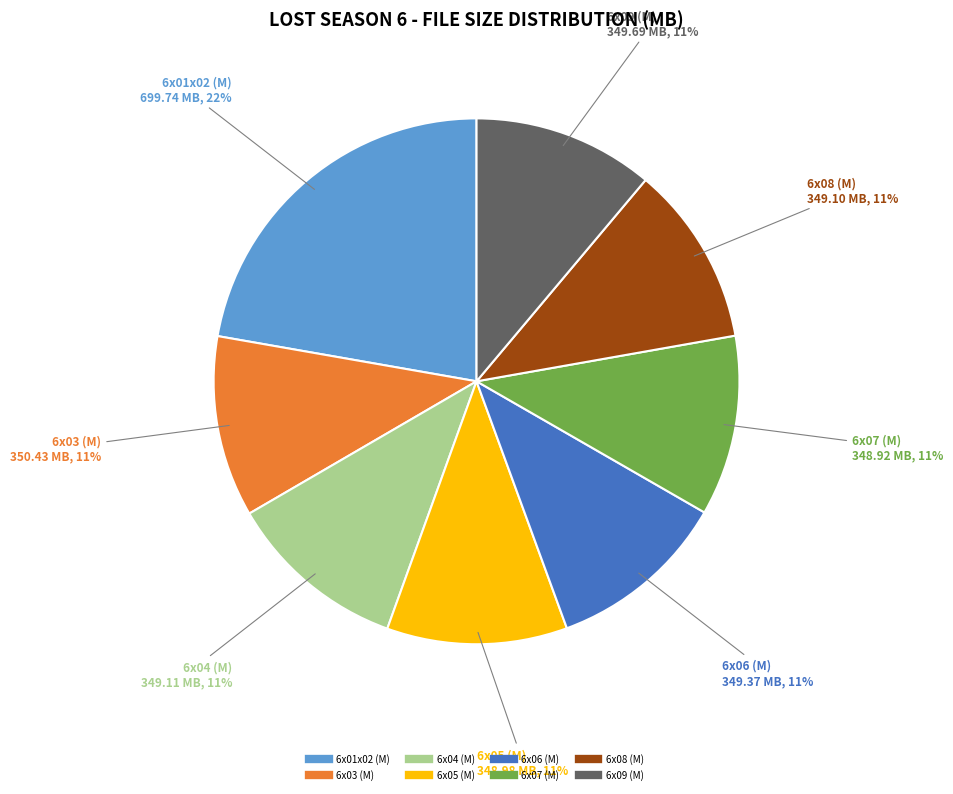

To the nearest percent, what portion does 6x04 (M) represent?

11%